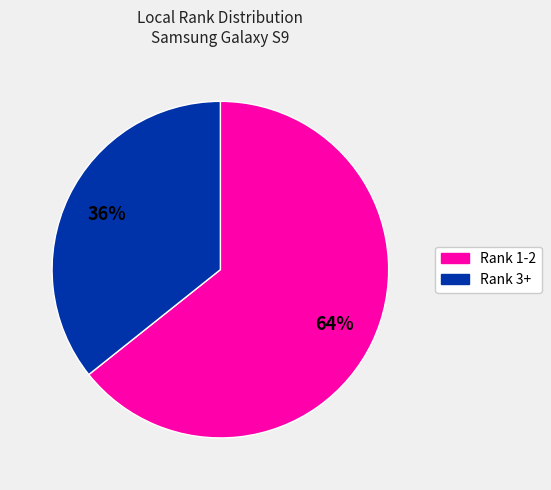

To the nearest percent, what is the combined percentage of Rank 3+ and Rank 1-2?

100%